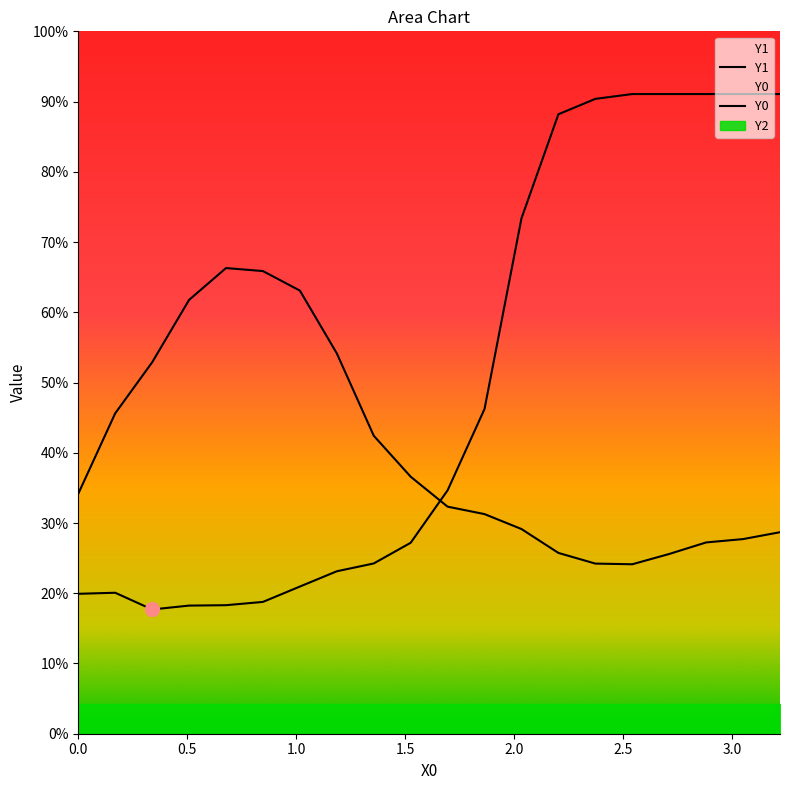

Reading left to right, list all the values displayed in this chart.

Y0: 55.8	56.2	49.5	51.1	51.2	52.5	58.7	64.8	67.9	76.1	97.0	129.5	205.4	246.9	253.1	255.0	255.0	255.0	255.0	255.0
Y1: 95.7	127.7	148.1	172.9	185.6	184.4	176.6	151.6	118.8	102.5	90.5	87.5	81.6	72.1	67.8	67.6	71.7	76.3	77.6	80.3